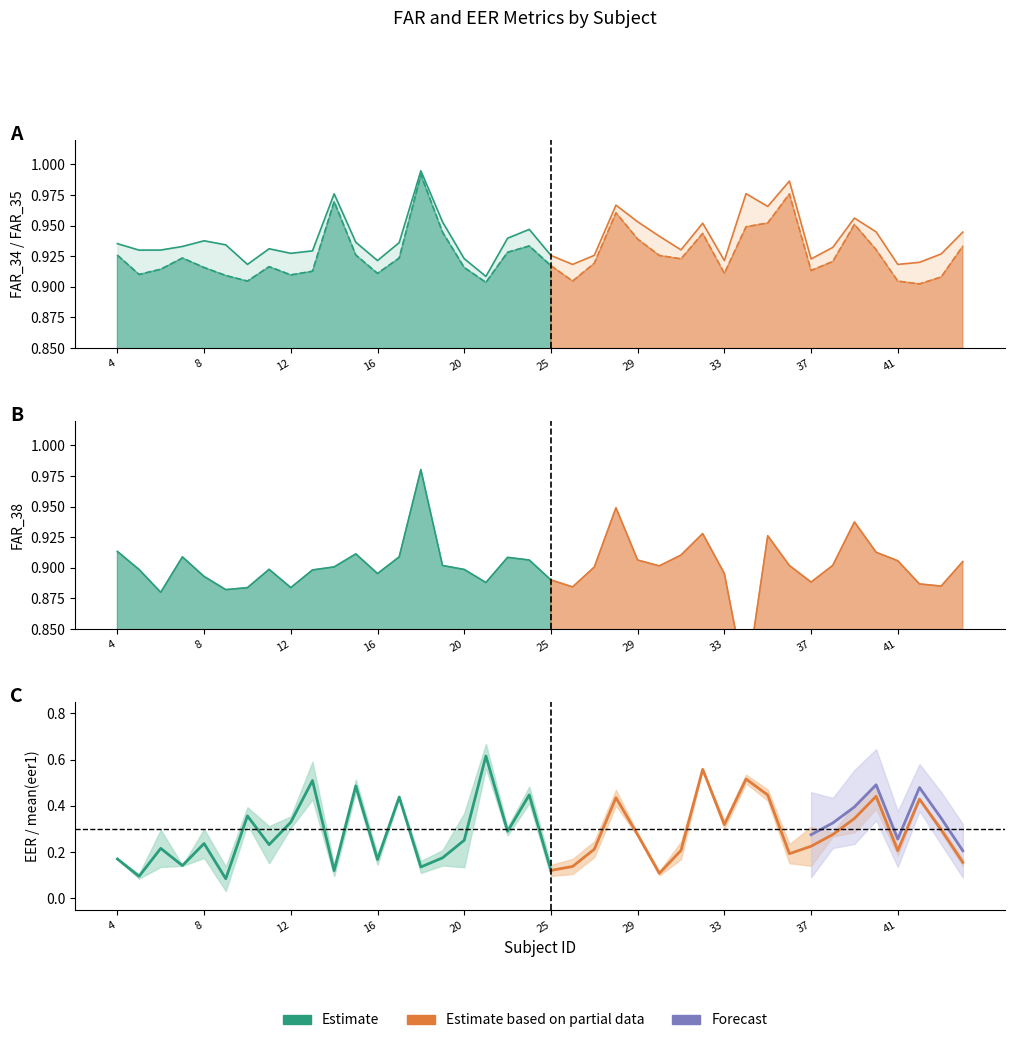

Does the chart display data point markers on the line(s)?

No